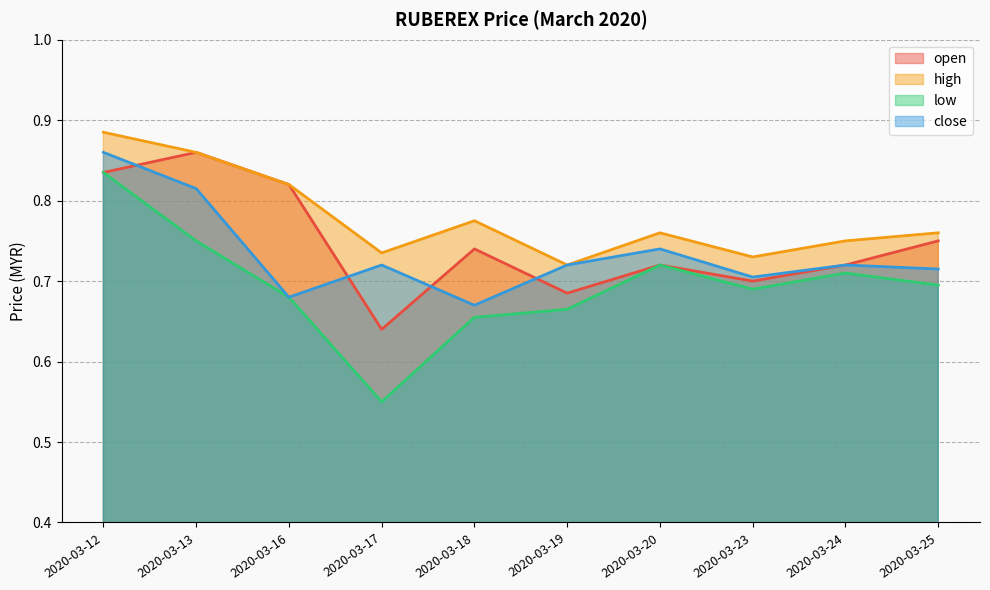

Count the number of data series in this chart.

4